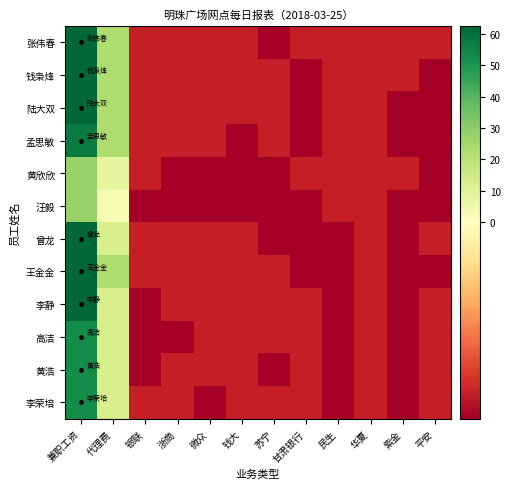

Which has a higher value, 华夏 or 代理费?

代理费